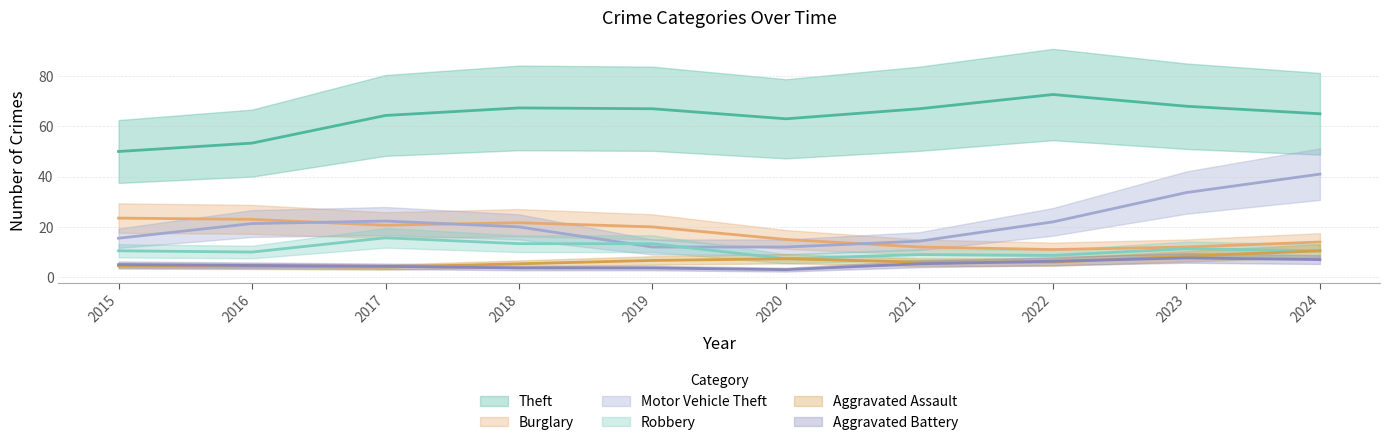

What is the difference between the maximum and minimum values in the Aggravated Battery series?

7